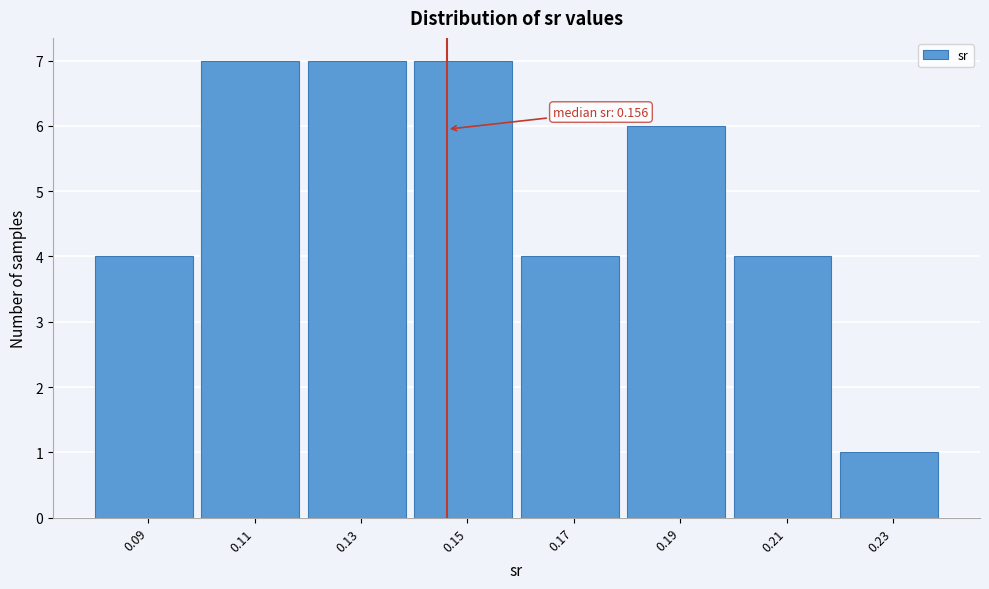

Reading left to right, extract all data points from this chart.

4	7	7	7	4	6	4	1